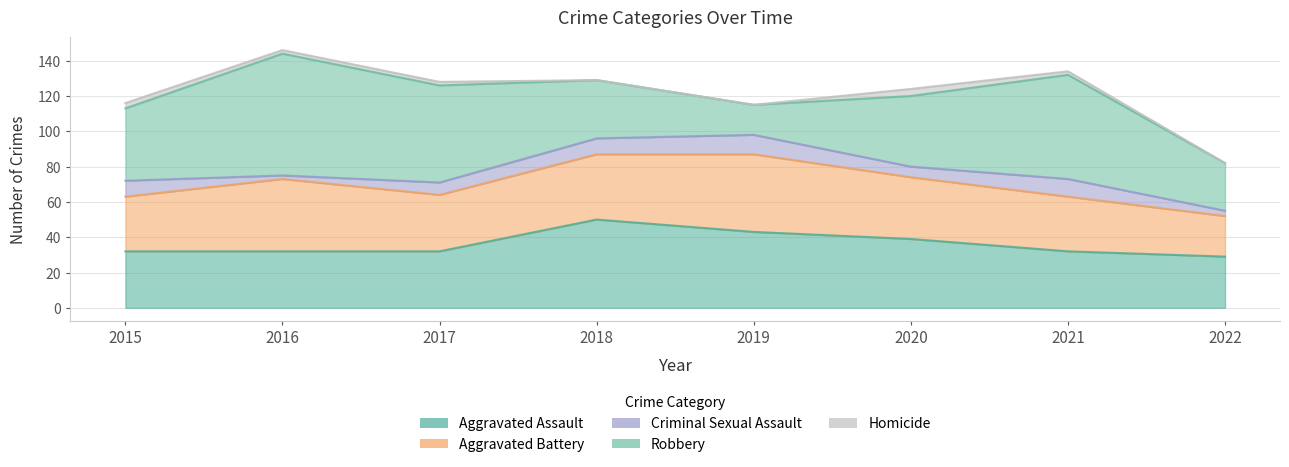

Is the value of Aggravated Assault at 2022 greater than the value of Homicide at 2015?

Yes